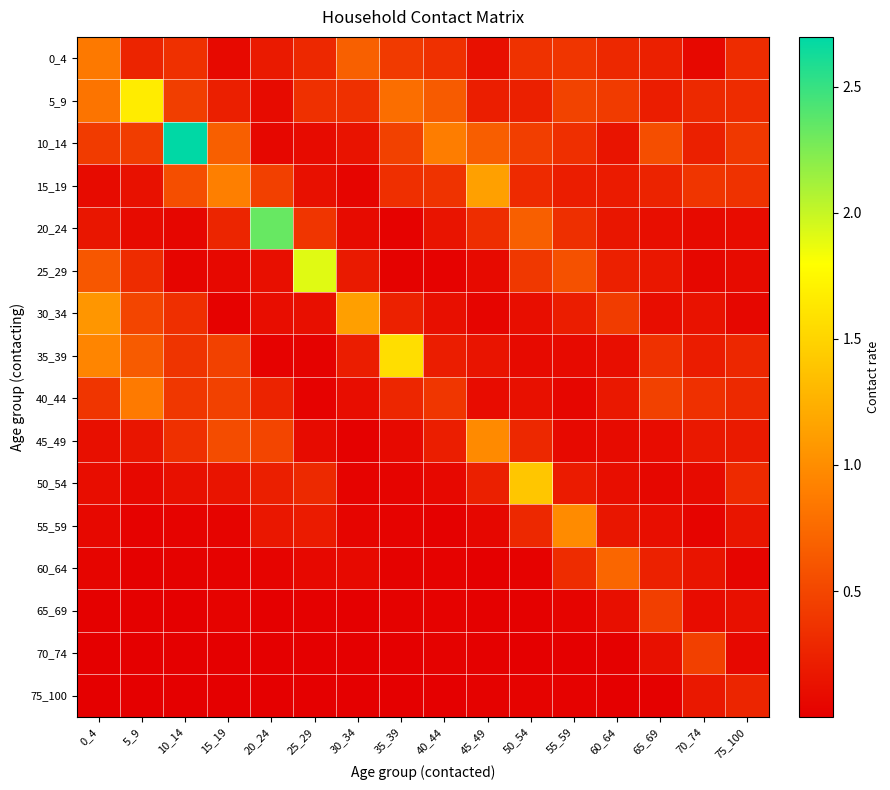

At 15_19, list the series in order from largest to smallest.

15_19, 10_14, 45_49, 35_39, 40_44, 20_24, 5_9, 50_54, 0_4, 25_29, 55_59, 65_69, 30_34, 60_64, 70_74, 75_100